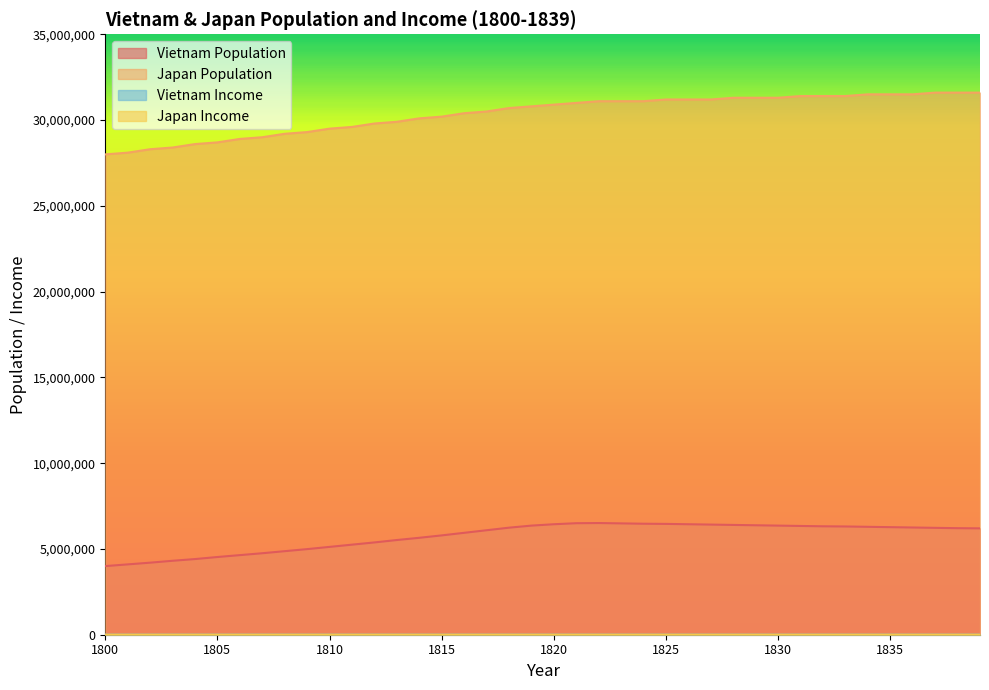

What is the difference between the maximum and second lowest values in the Japan Population series?

3500000